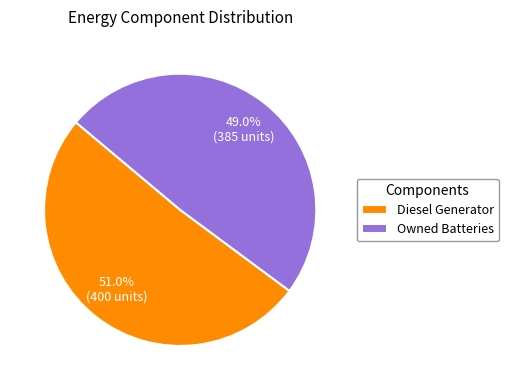

To the nearest percent, what percentage of the pie is Owned Batteries?

49%